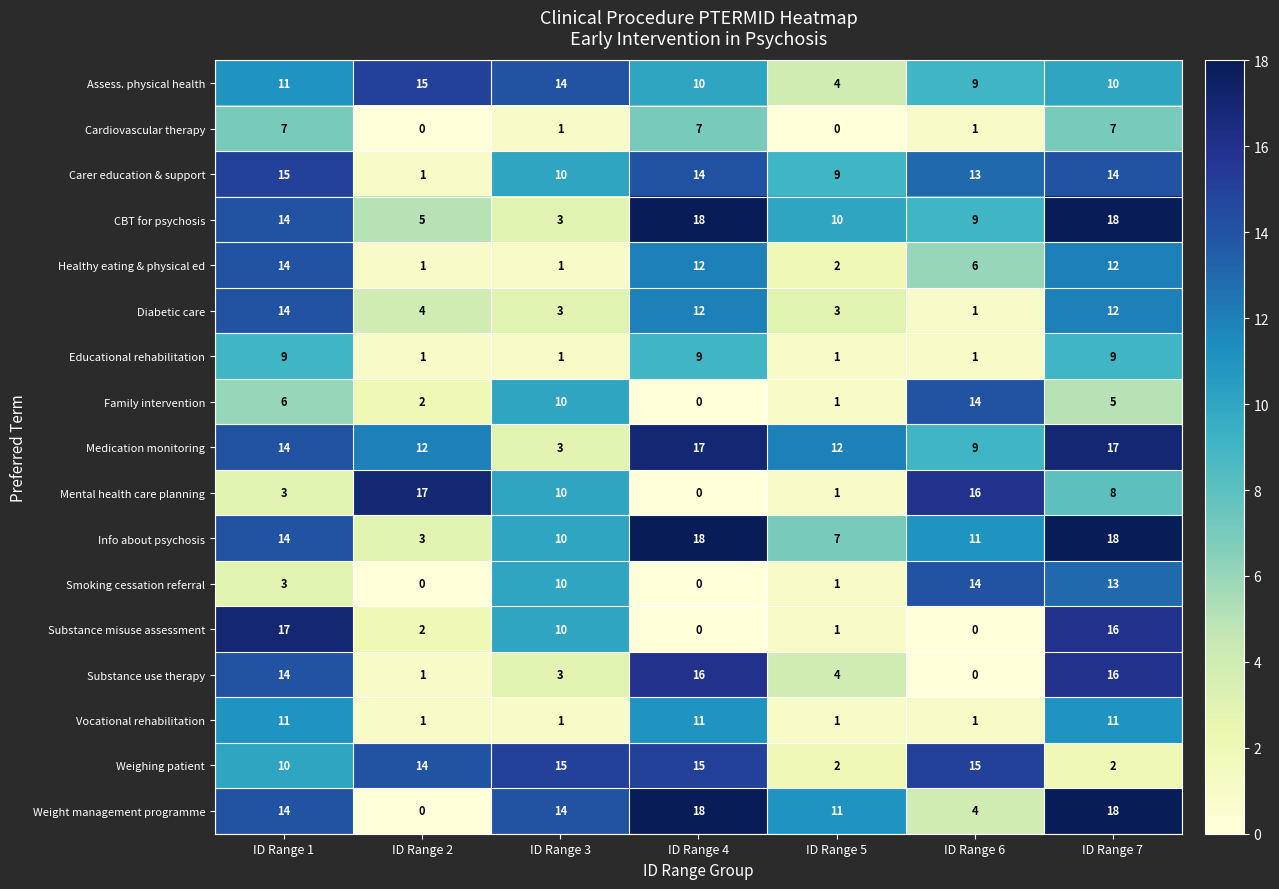

What is the highest value of the Assess. physical health series?

15